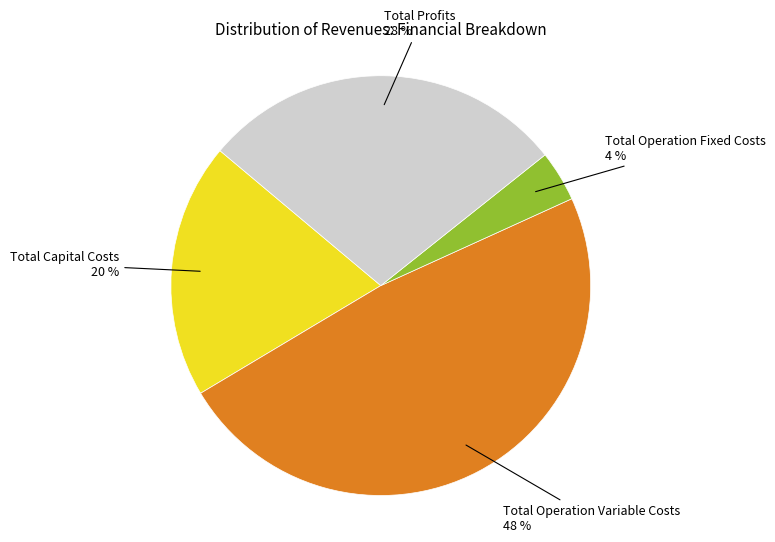

To the nearest percent, what is the difference between the largest and smallest slice percentages?

44%